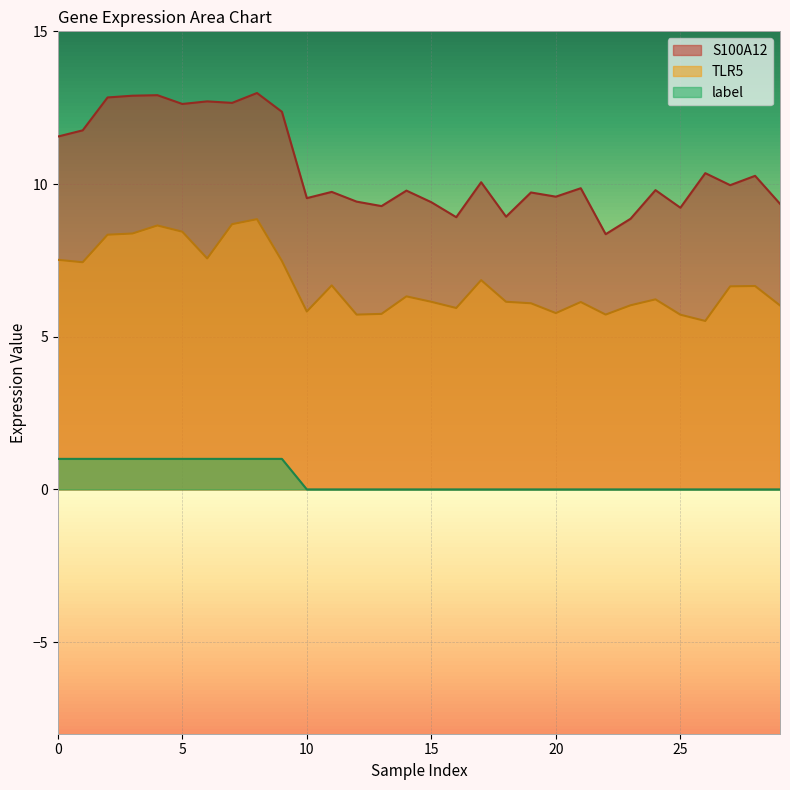

Reading left to right, transcribe all the data shown in this chart.

S100A12: 11.6	11.8	12.8	12.9	12.9	12.6	12.7	12.7	13.0	12.4	9.5	9.7	9.4	9.3	9.8	9.4	8.9	10.1	8.9	9.7	9.6	9.9	8.4	8.9	9.8	9.2	10.4	10.0	10.3	9.4
TLR5: 7.5	7.4	8.3	8.4	8.6	8.4	7.6	8.7	8.8	7.5	5.8	6.7	5.7	5.7	6.3	6.1	5.9	6.9	6.1	6.1	5.8	6.1	5.7	6.0	6.2	5.7	5.5	6.6	6.7	6.0
label: 1.0	1.0	1.0	1.0	1.0	1.0	1.0	1.0	1.0	1.0	0.0	0.0	0.0	0.0	0.0	0.0	0.0	0.0	0.0	0.0	0.0	0.0	0.0	0.0	0.0	0.0	0.0	0.0	0.0	0.0